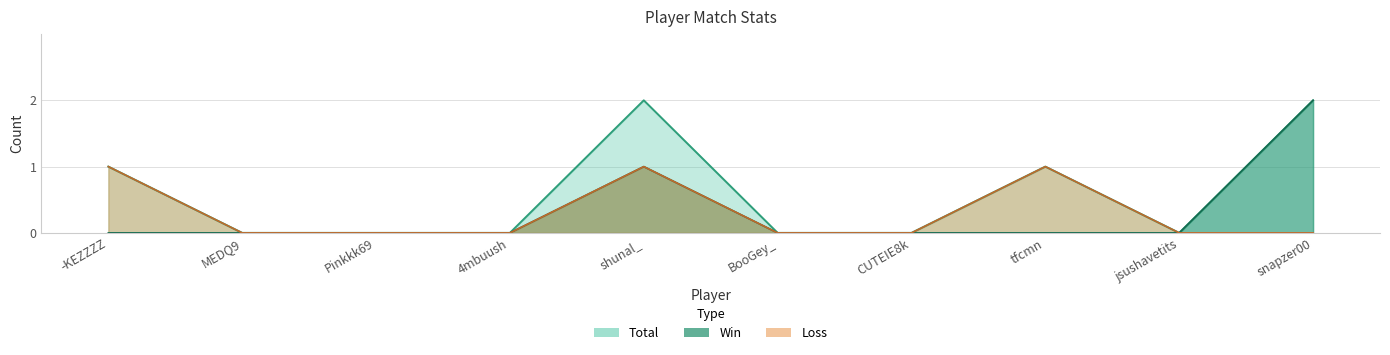

How many lines are shown in the chart?

3